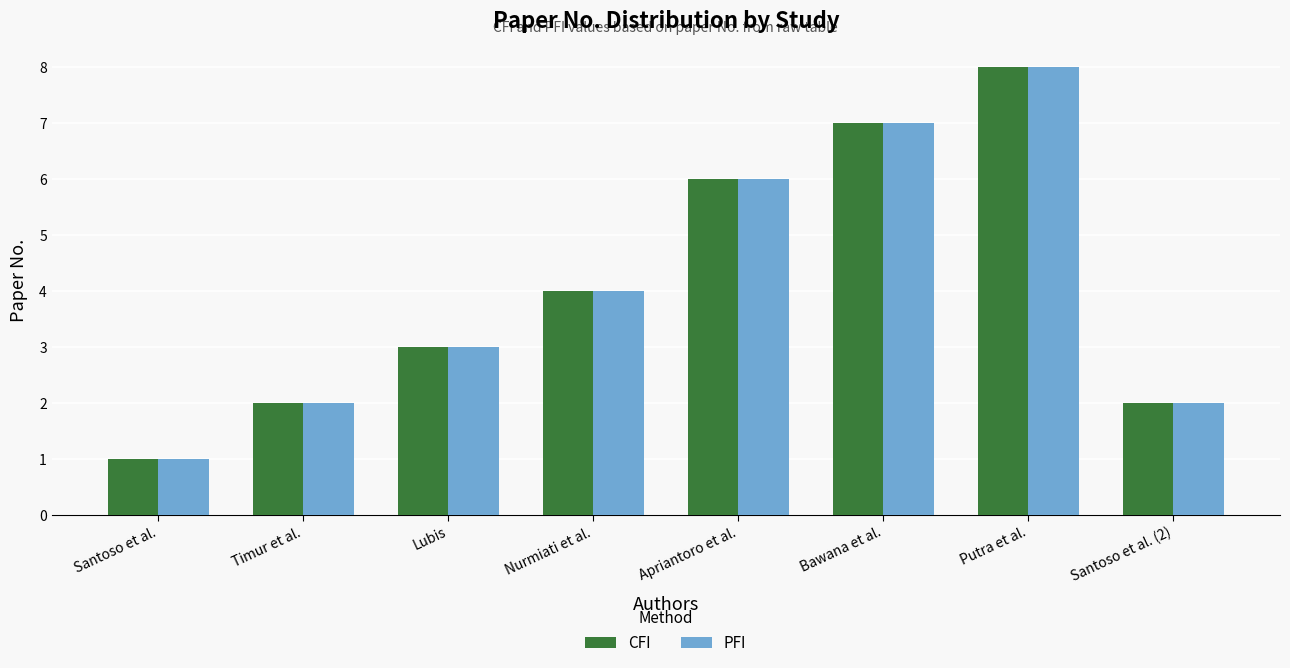

At which category is the sum across all series the highest?

Putra et al.